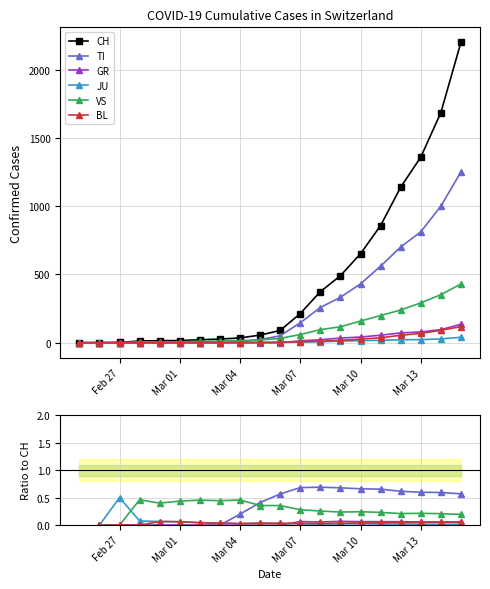

Which series ends up on top after the final intersection of TI and BL?

TI